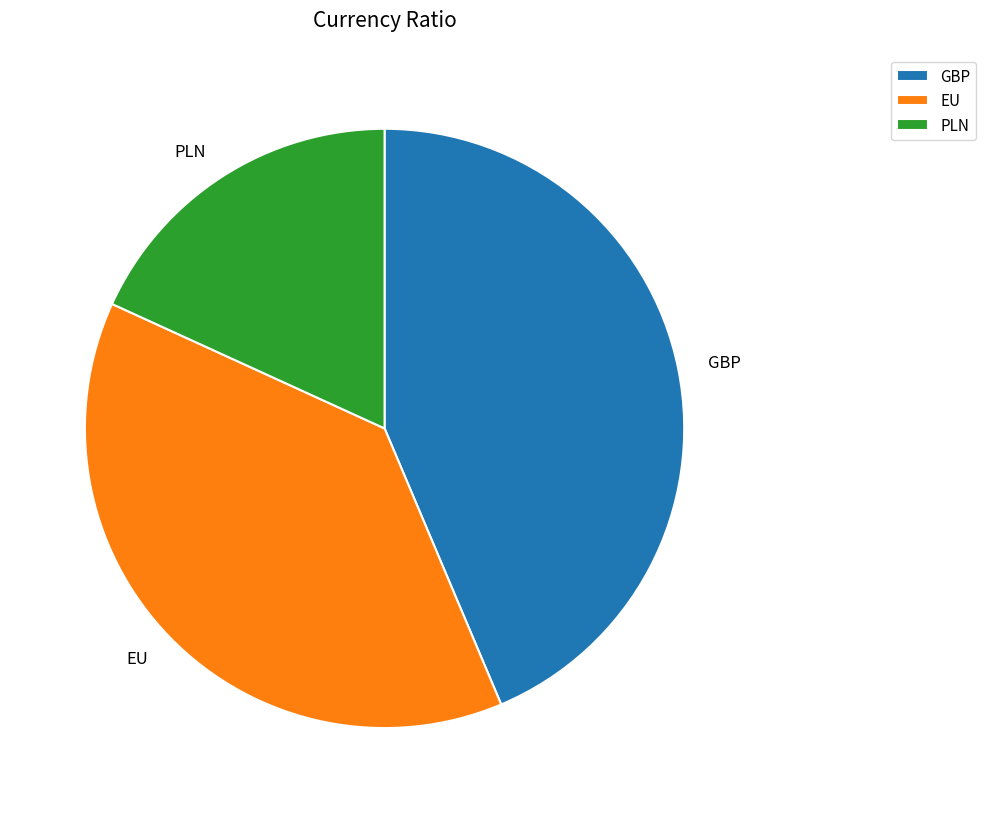

Combined, do GBP and PLN account for over 50%?

Yes